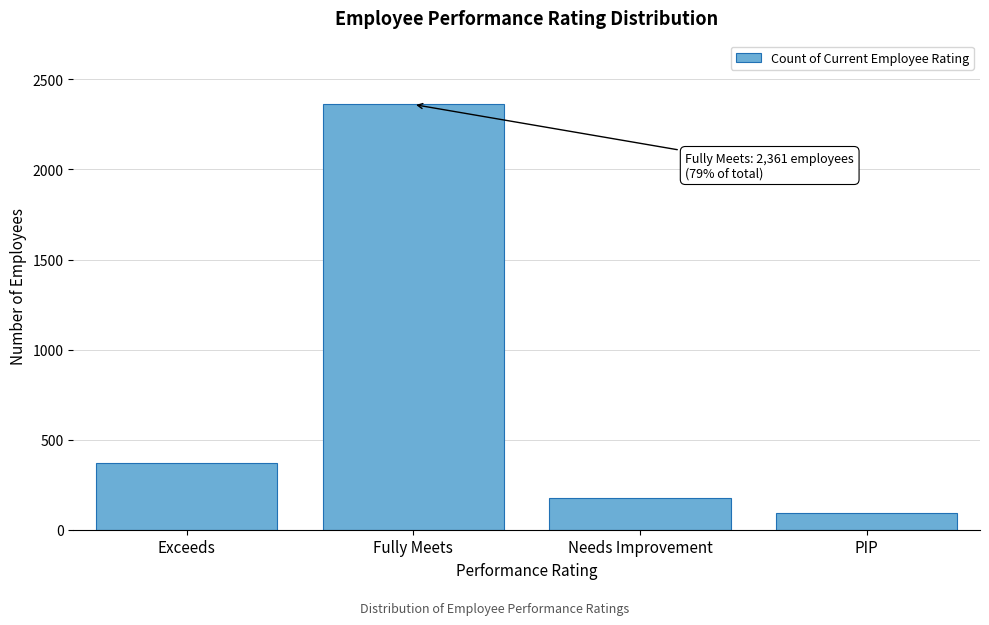

Reading right to left, extract all data points from this chart.

93	177	2361	369